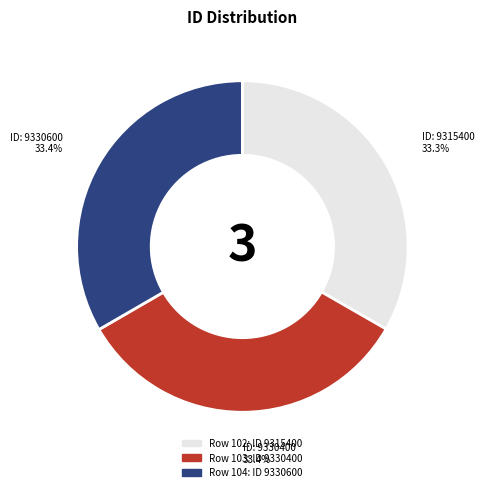

Does any single category account for the majority?

No